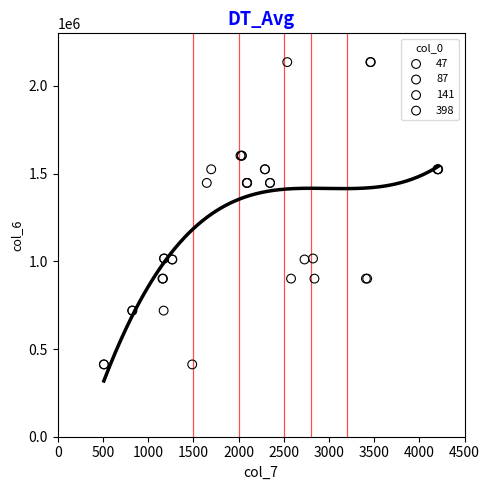

Which series reaches the minimum Y coordinate?

398